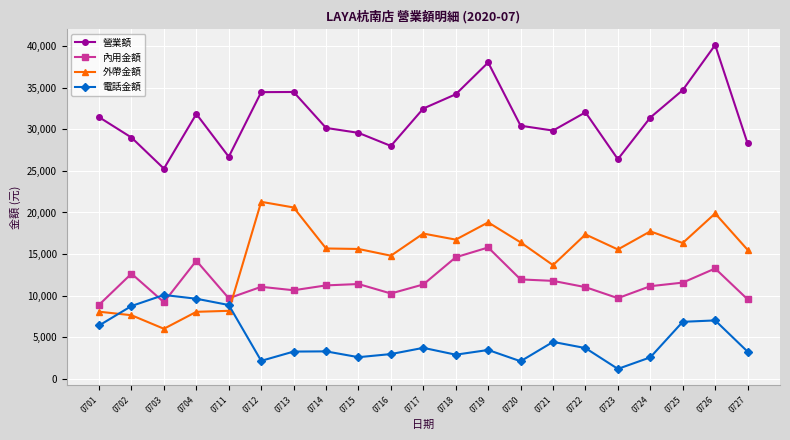

What is the minimum value shown in the chart?

1175